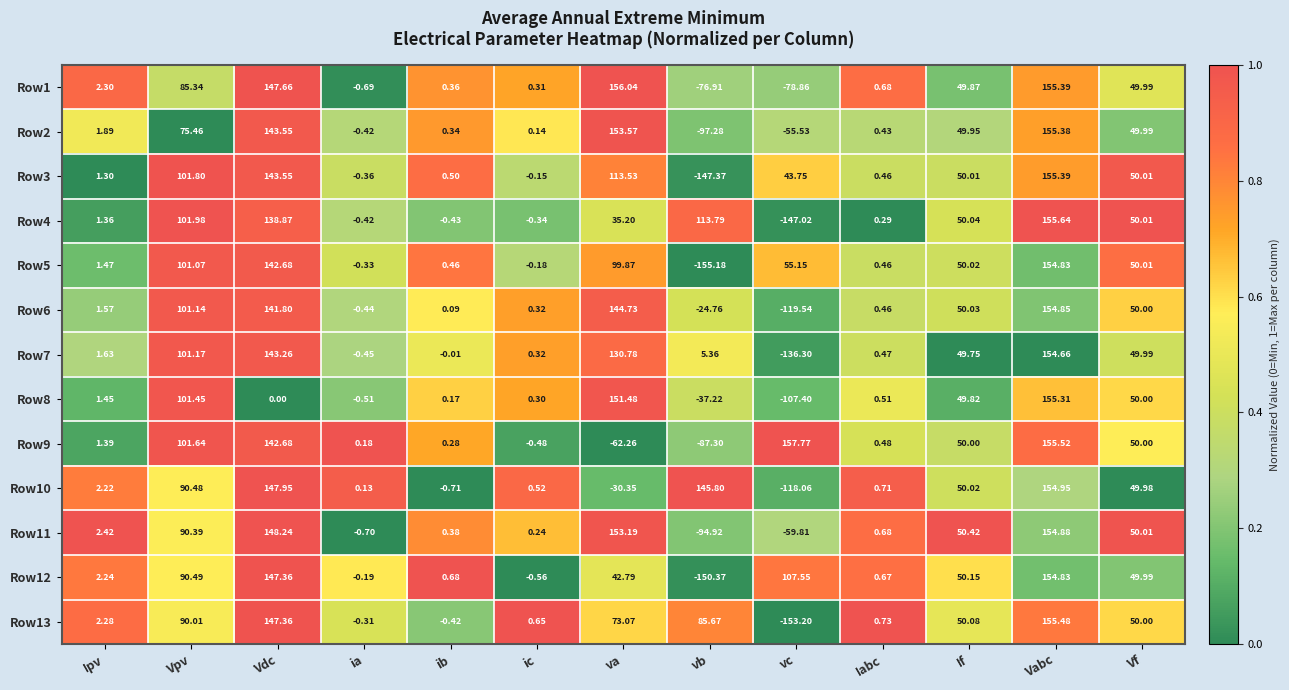

At which category is the sum across all series the highest?

Vabc